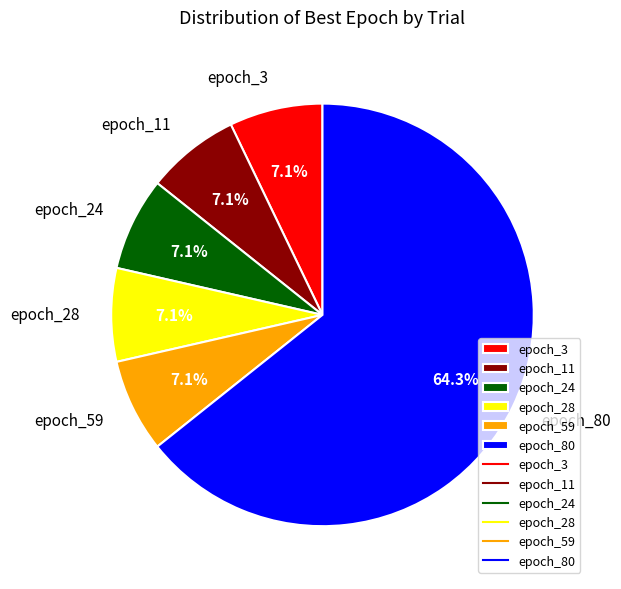

Approximately how many times larger is the value at epoch_24 compared to epoch_59?

1.0